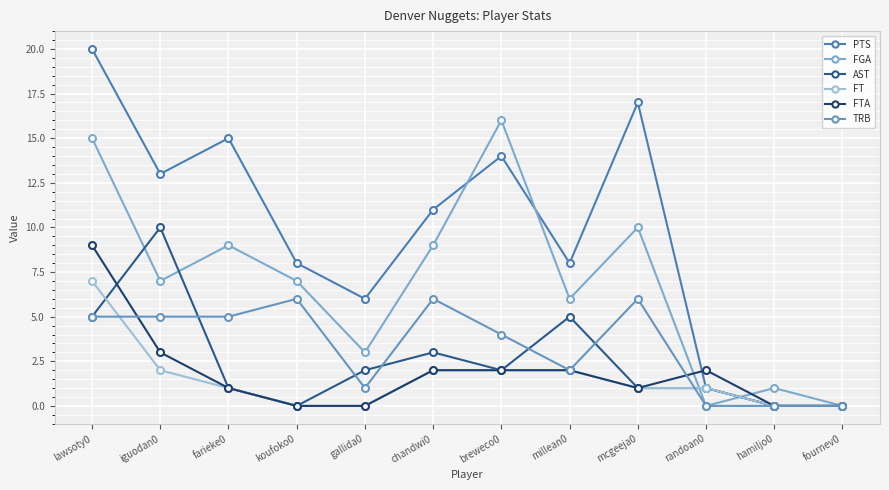

Is the value of FTA at lawsoty0 greater than the value of TRB at koufoko0?

Yes